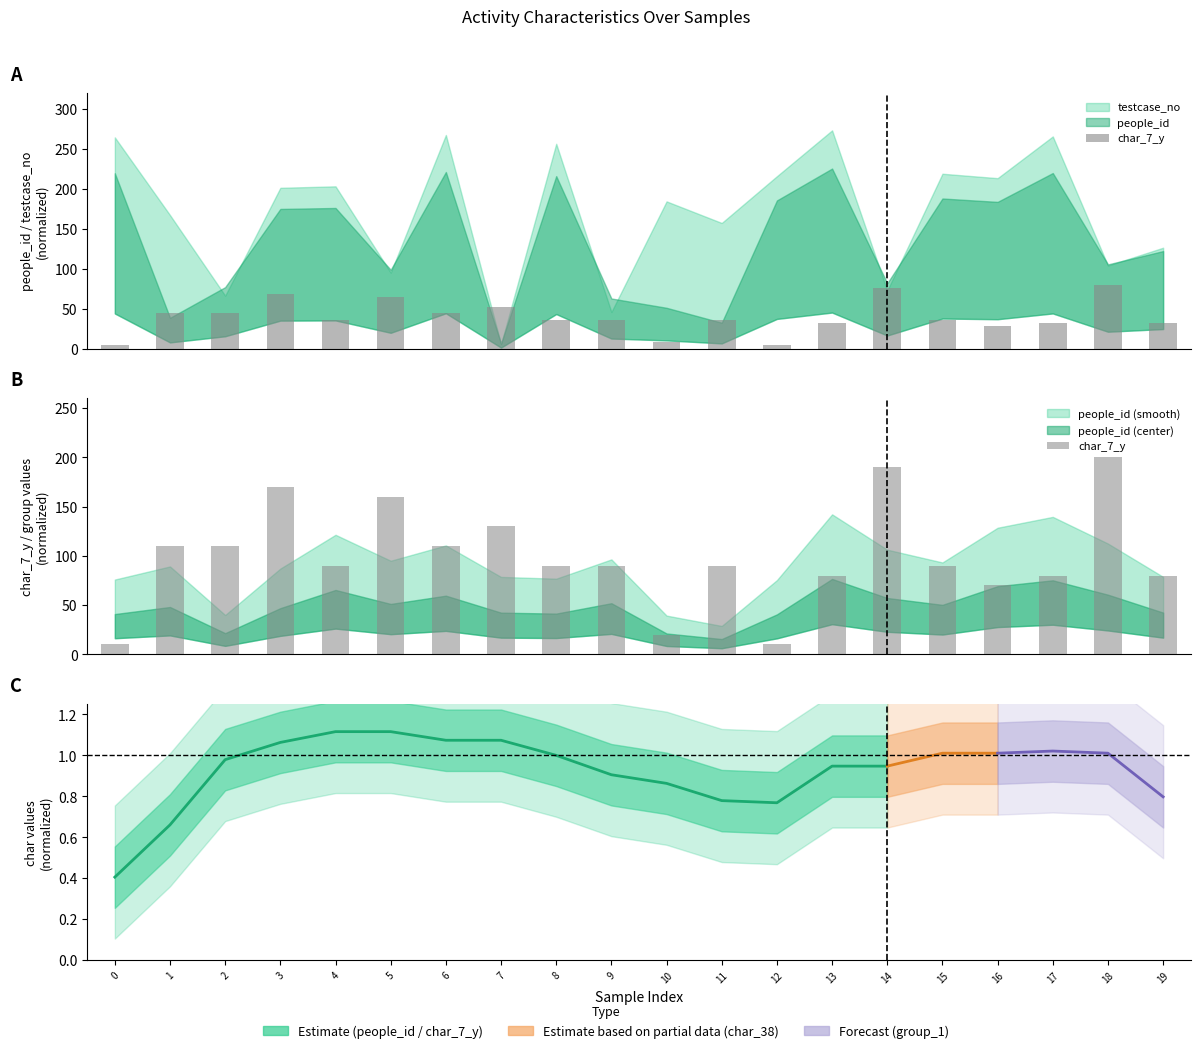

Which has a higher value, 9 or 5?

5